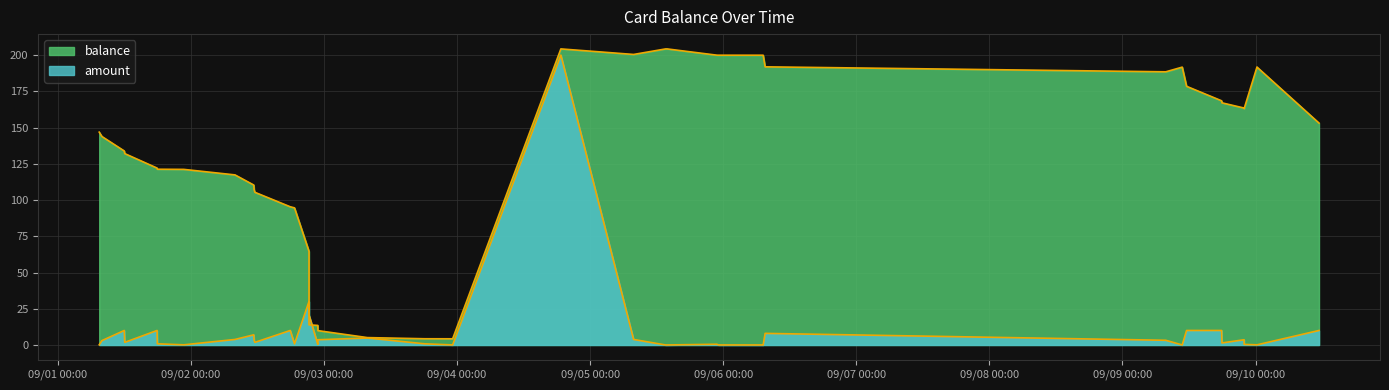

What is the difference between the highest and lowest values at 2014/09/06 07:34?

183.9